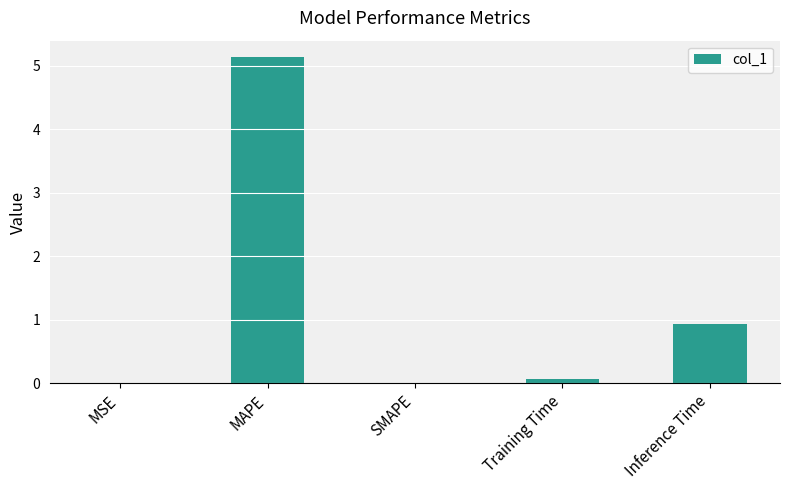

The value at SMAPE is -2.1. True or false?

False